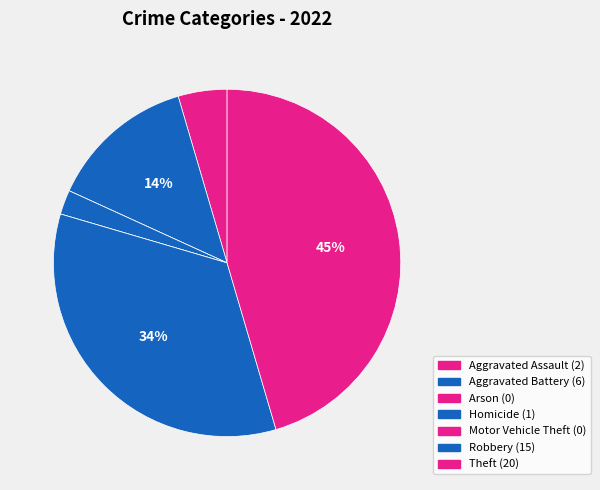

Which slice is the largest?

Theft